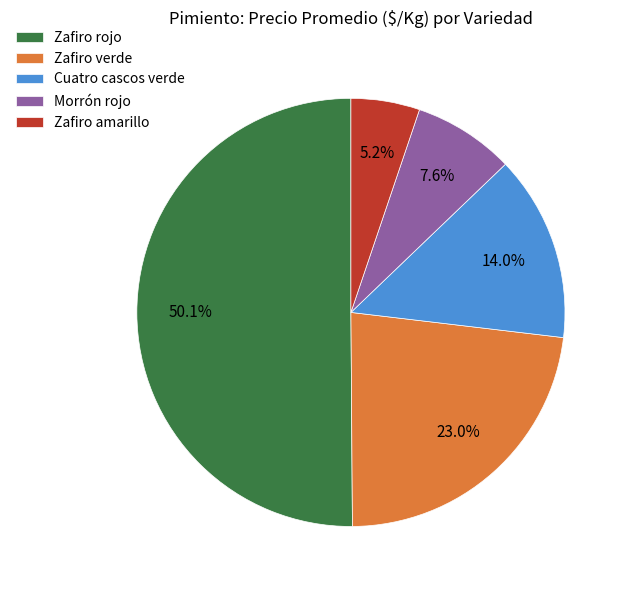

Which slice is the smallest?

Zafiro amarillo